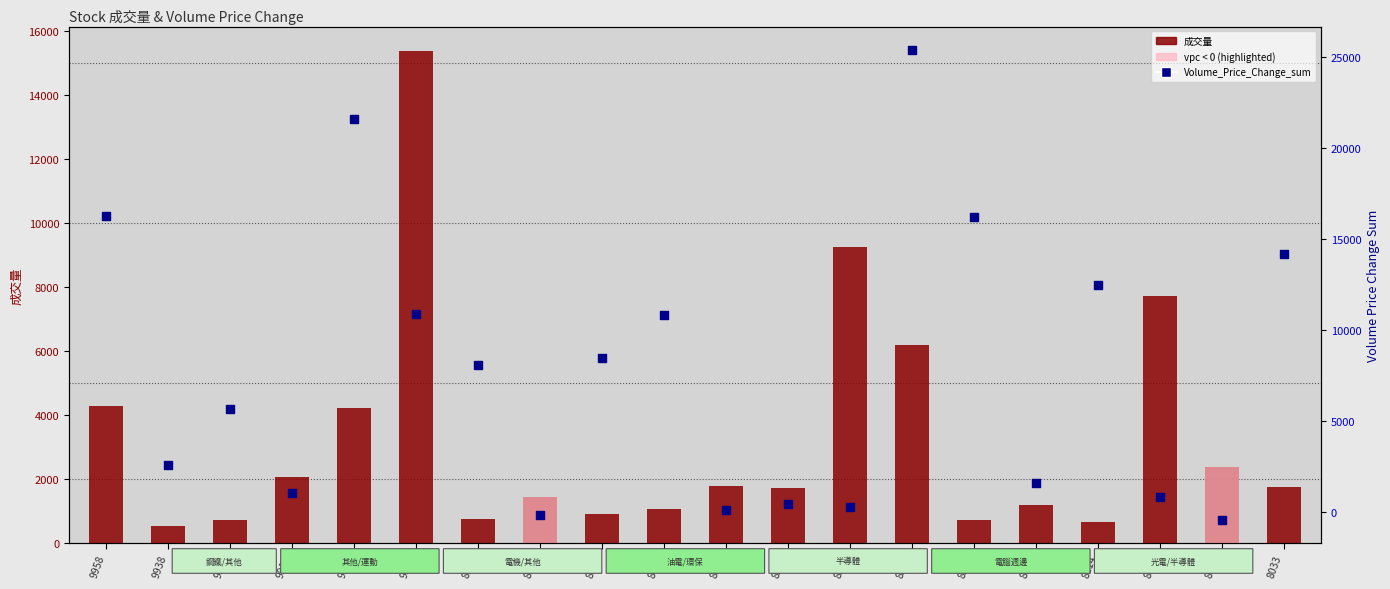

Which series has the largest Y range (max minus min)?

Volume_Price_Change_sum